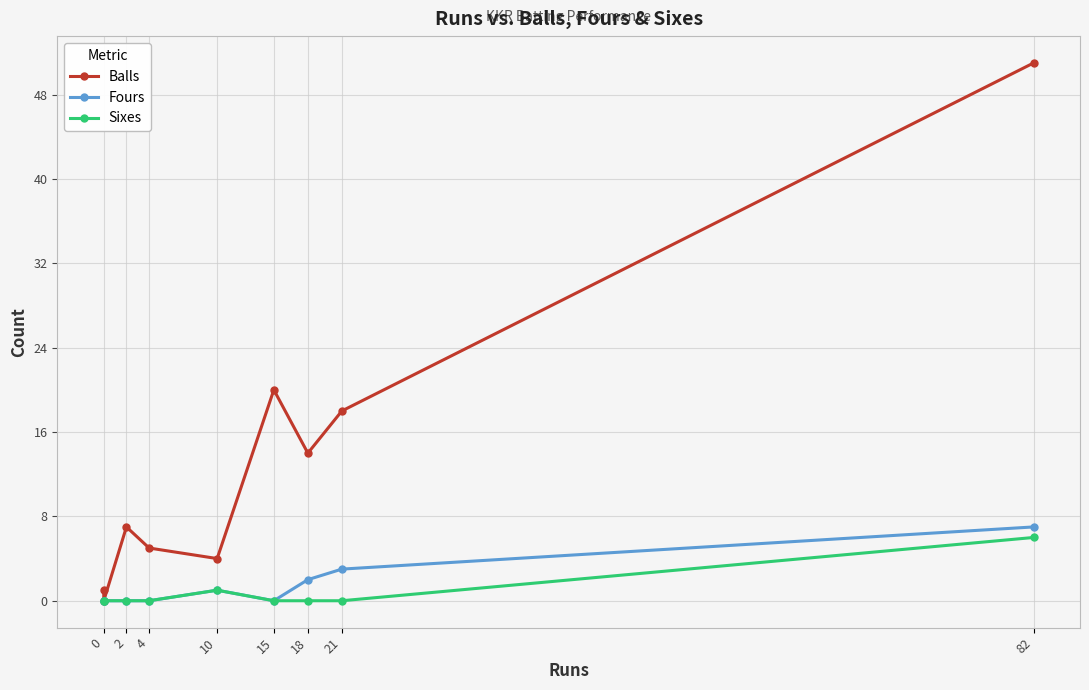

Count the number of data series in this chart.

3